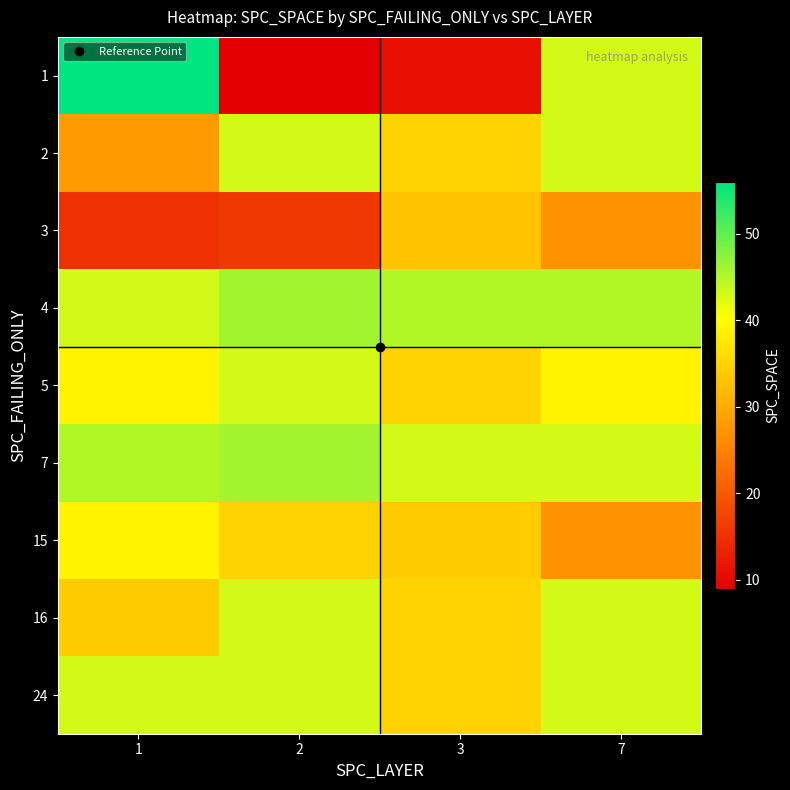

Reading right to left, list all the values displayed in this chart.

1: 7=43	3=11	2=9	1=56
2: 7=43	3=35	2=43	1=28
3: 7=27	3=33	2=16	1=15
4: 7=45	3=45	2=46	1=43
5: 7=39	3=35	2=43	1=39
7: 7=43	3=43	2=46	1=45
15: 7=27	3=34	2=35	1=39
16: 7=43	3=35	2=43	1=34
24: 7=43	3=35	2=43	1=43